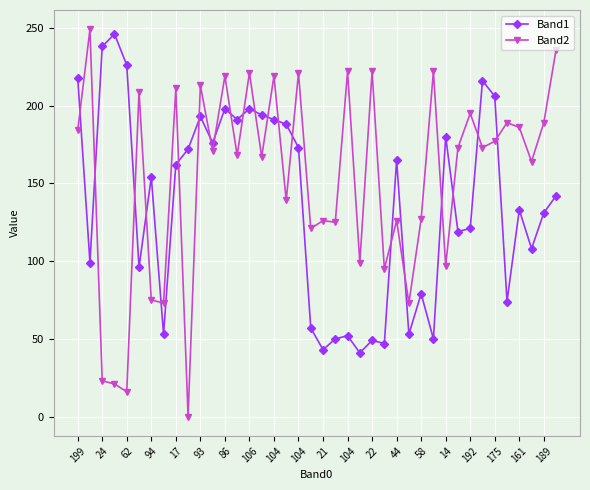

How many lines are shown in the chart?

2